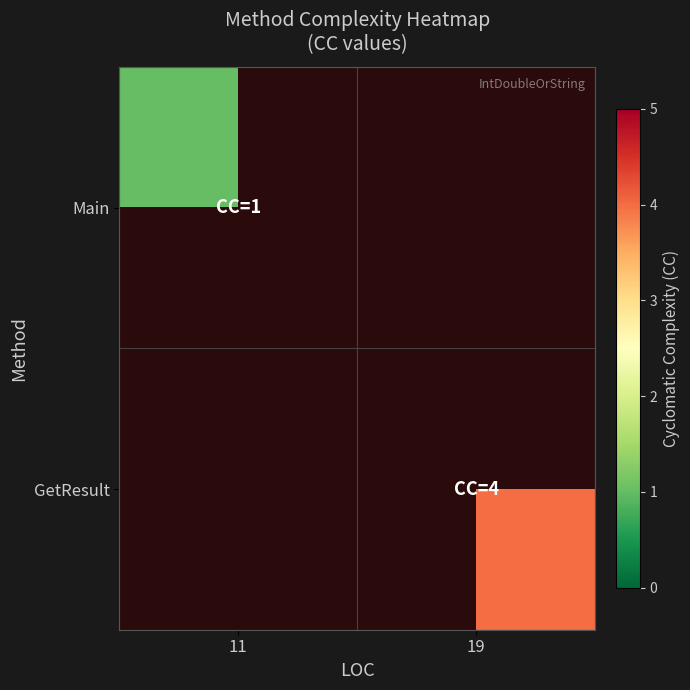

Rank the series at 19 from lowest to highest value.

Main, GetResult